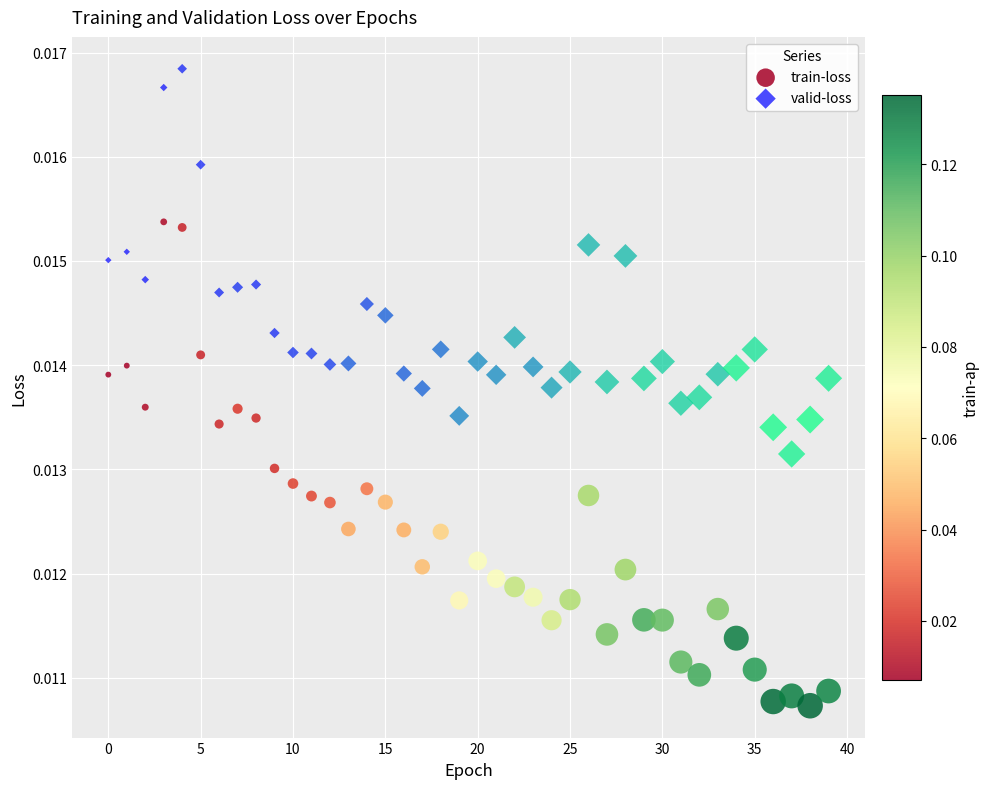

Which series reaches the minimum Y coordinate?

train-loss